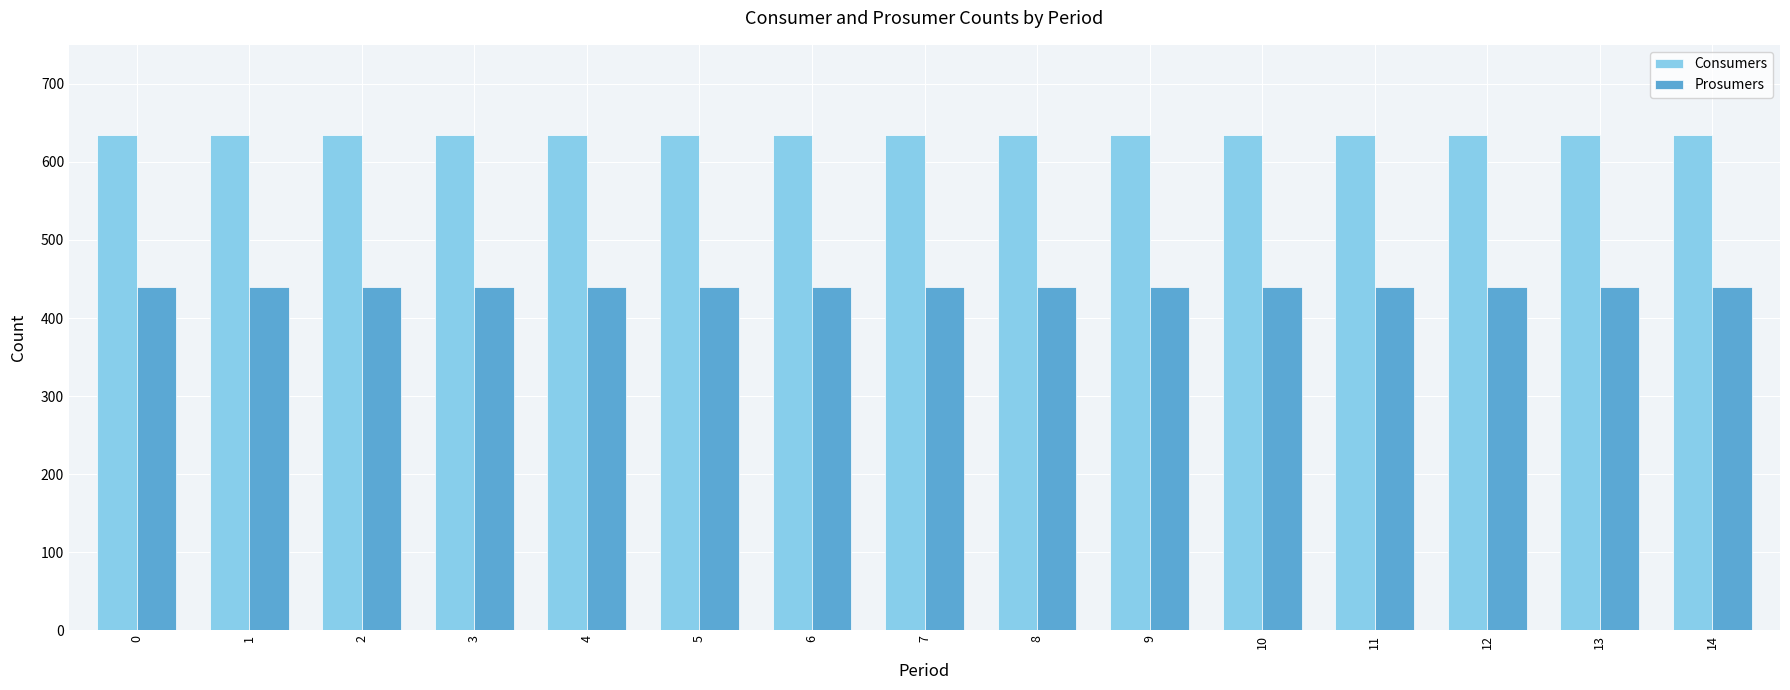

Reading left to right, transcribe all the data shown in this chart.

Consumers: 0=635	1=635	2=635	3=635	4=635	5=635	6=635	7=635	8=635	9=635	10=635	11=635	12=635	13=635	14=635
Prosumers: 0=440	1=440	2=440	3=440	4=440	5=440	6=440	7=440	8=440	9=440	10=440	11=440	12=440	13=440	14=440